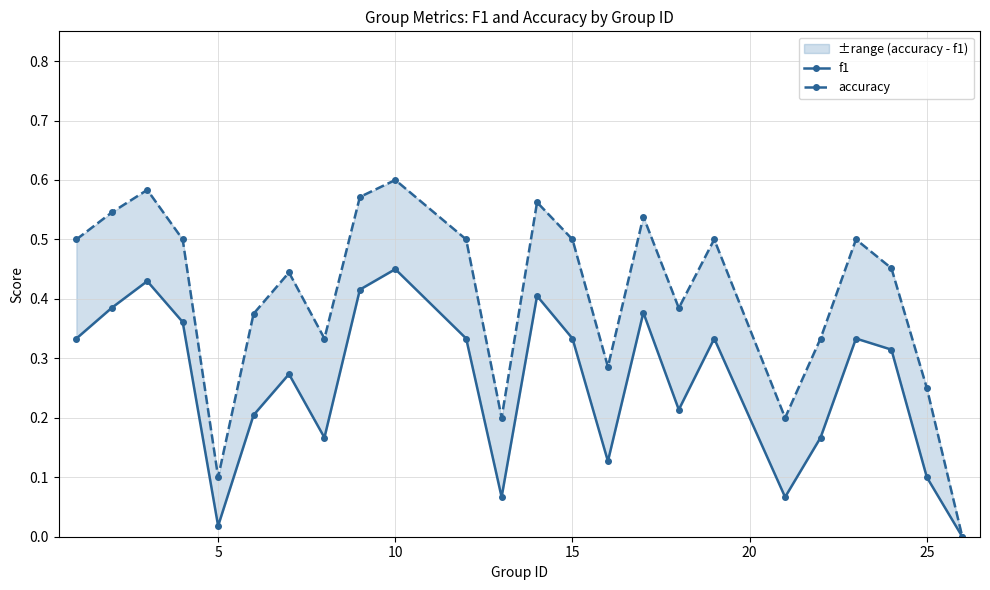

What is the sum of all accuracy values?

9.8